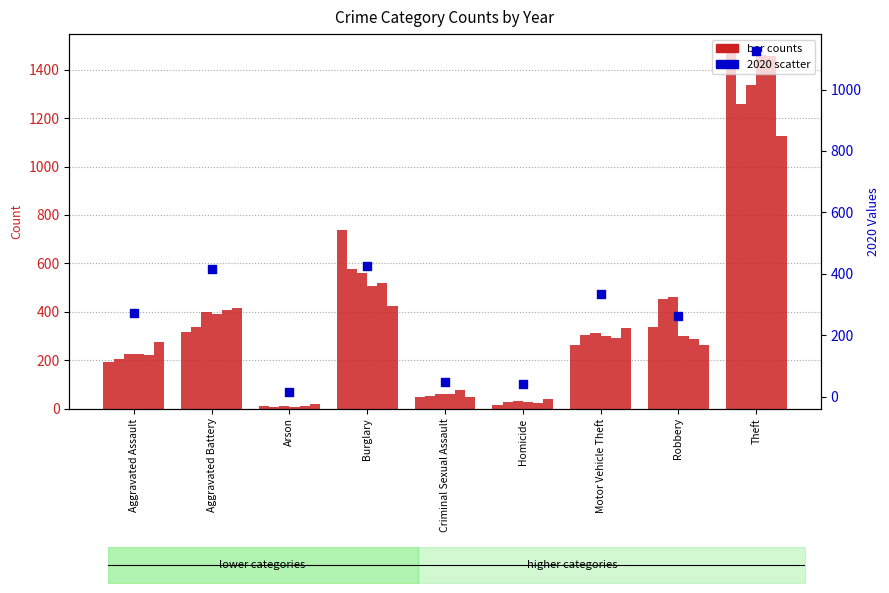

What is the change in value from Aggravated Battery to Homicide?

-375